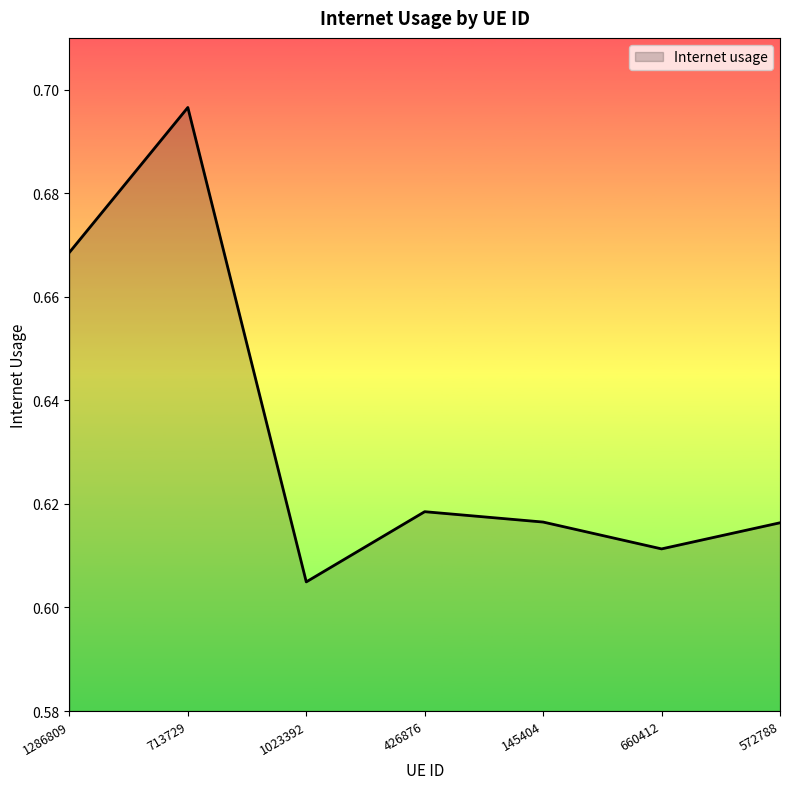

Which category has the highest value across all series?

713729